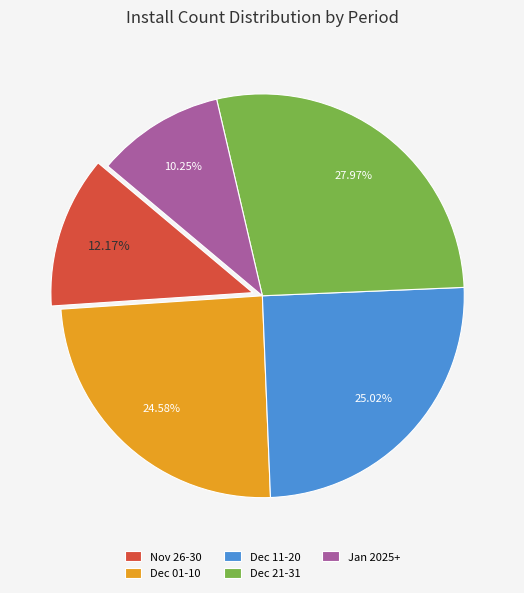

Do Dec 01-10 and Nov 26-30 together represent more than half of the pie?

No